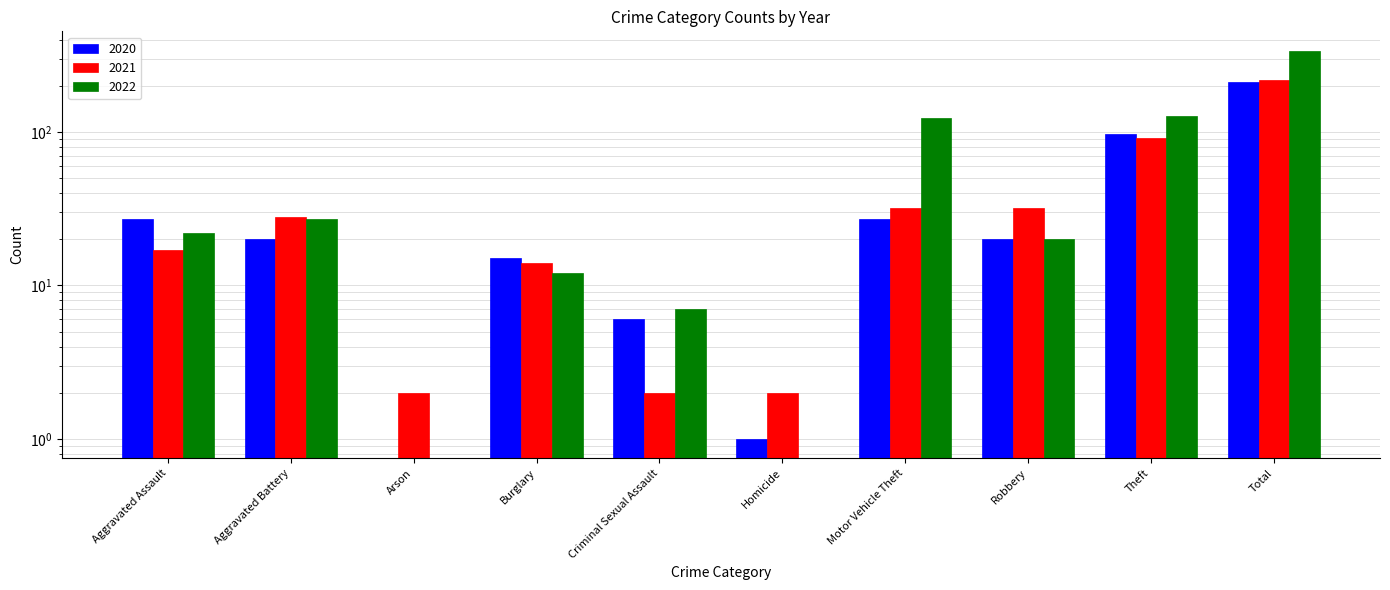

At which category is the sum across all series the highest?

Total